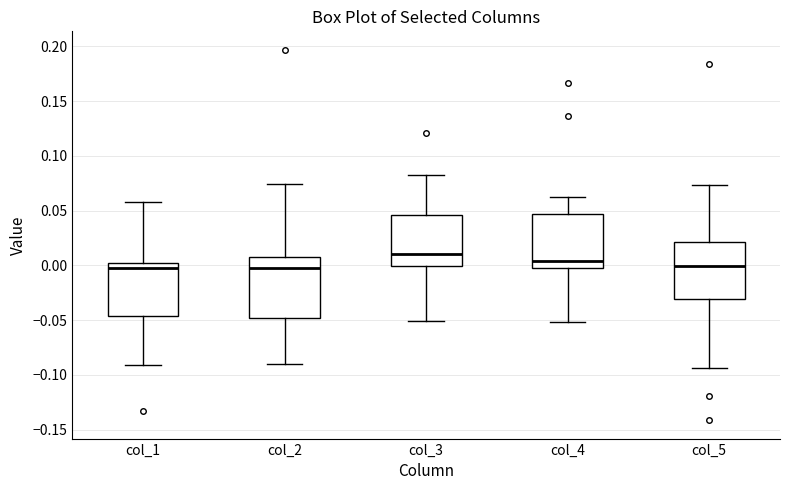

Where does the median line of the box for col_5 sit on the y-axis? The values are not printed on the chart, so give them approximately, as read against the axis.

0.000